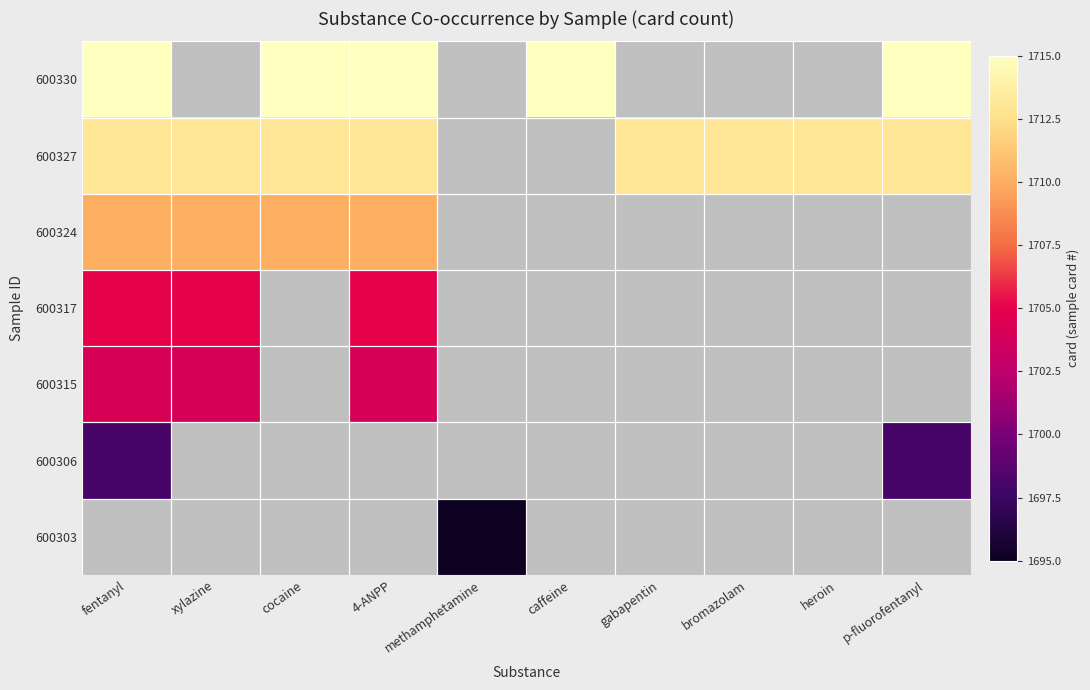

At caffeine, list the series in order from smallest to largest.

600303, 600306, 600315, 600317, 600324, 600327, 600330